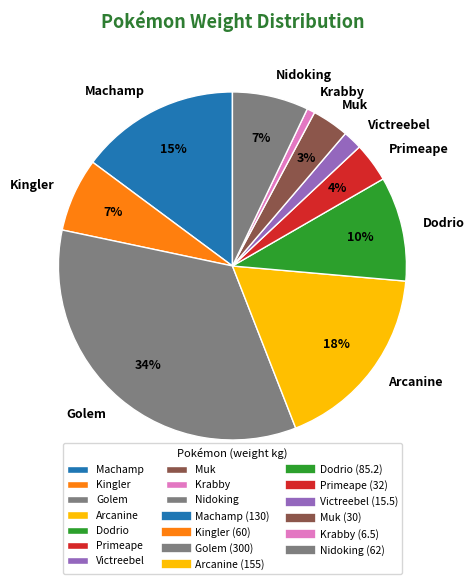

Is the sum of Nidoking and Arcanine greater than half?

No